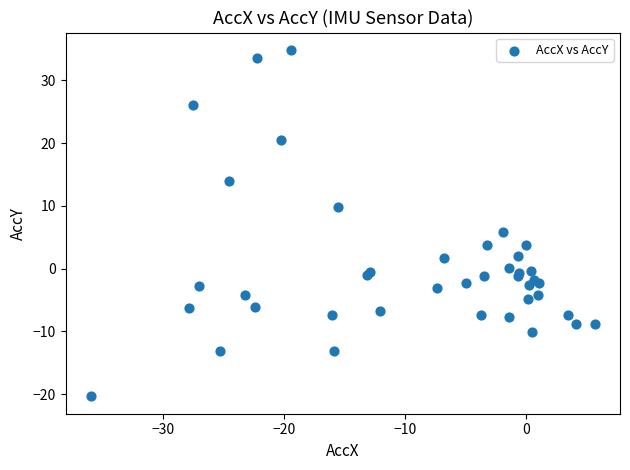

What Y value in the scatter plot is closest to 7?

5.9